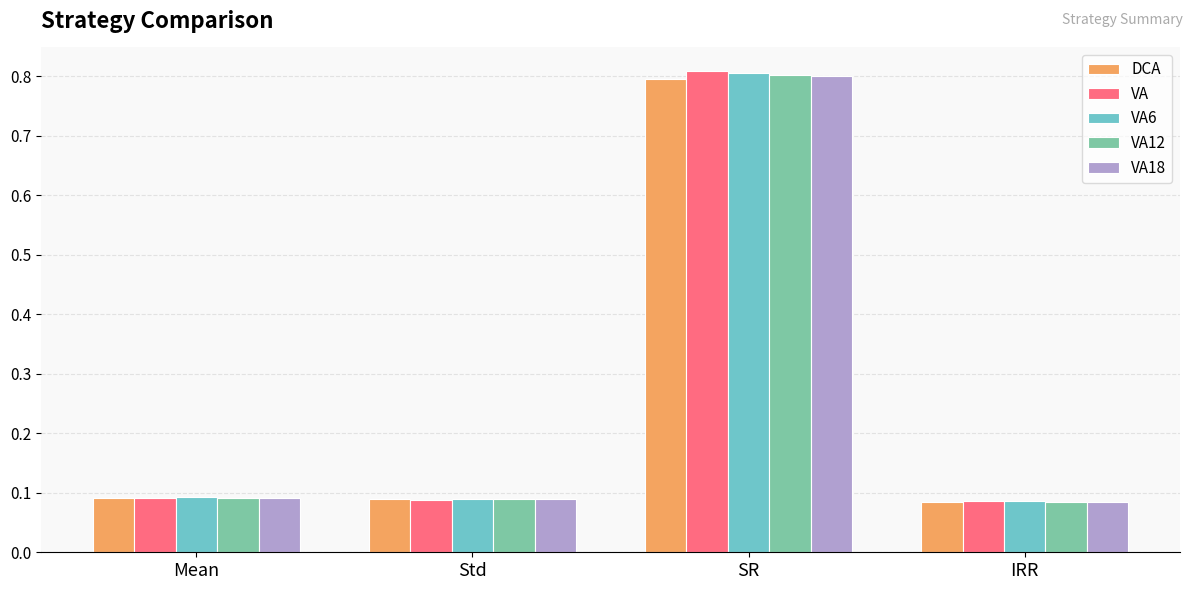

Which category has the highest value in the VA12 series?

SR